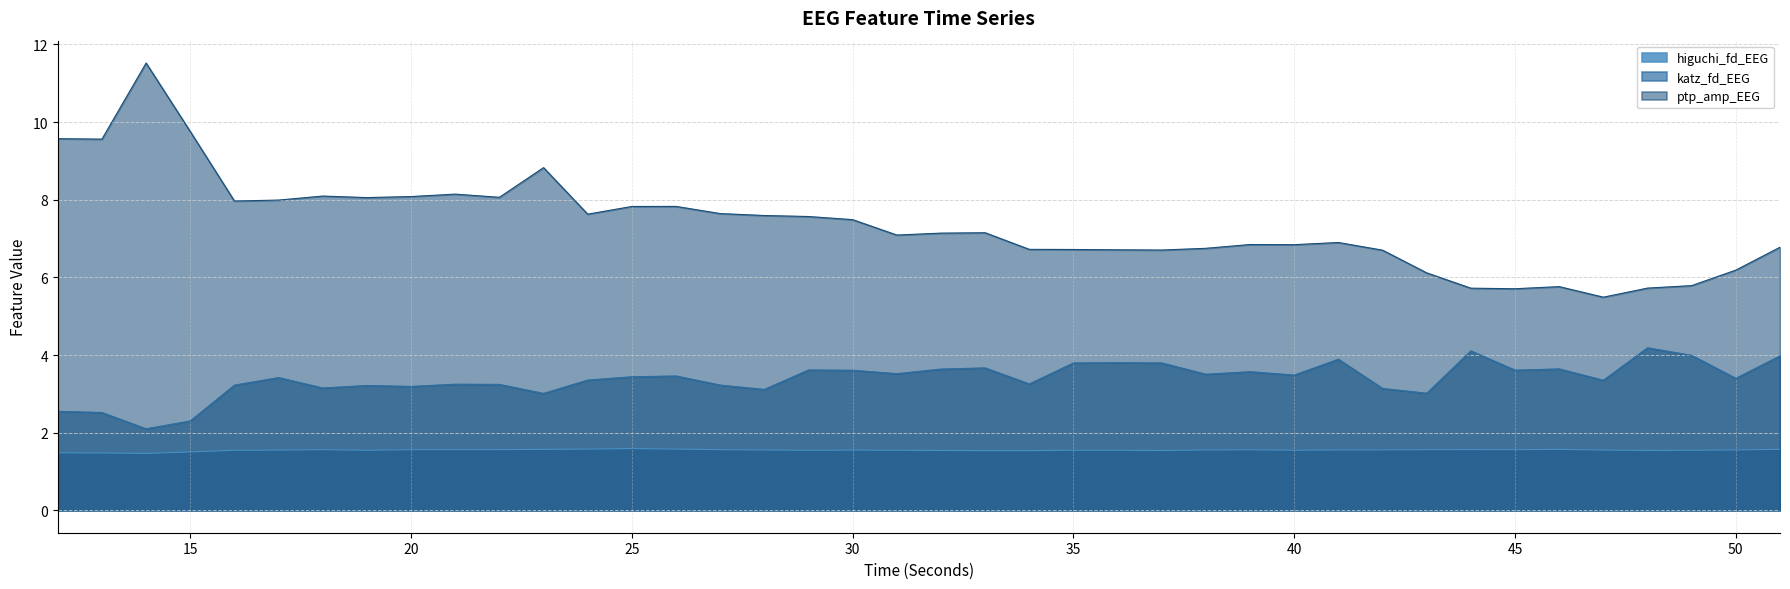

True or false: higuchi_fd_EEG and ptp_amp_EEG intersect in this chart.

False